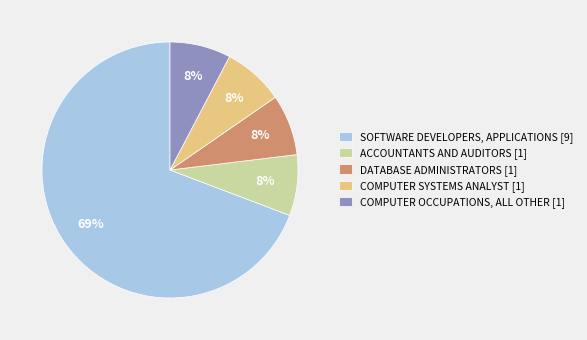

To the nearest percent, what portion does ACCOUNTANTS AND AUDITORS represent?

8%